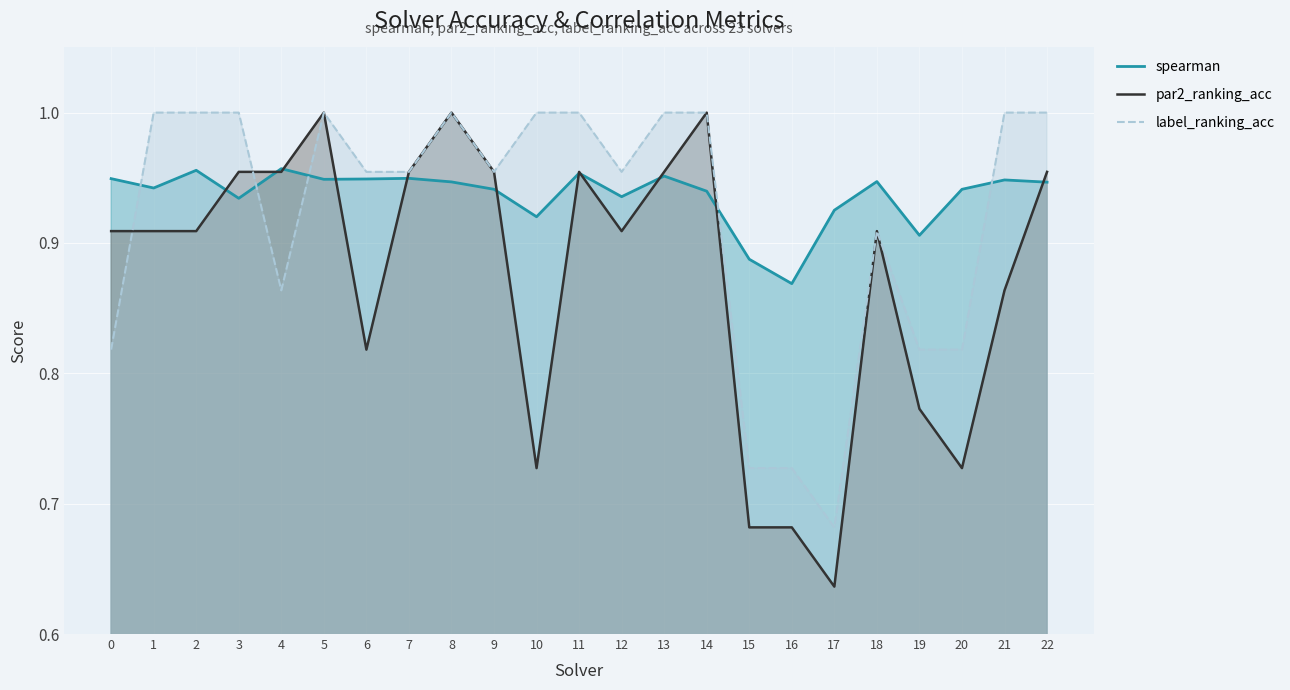

Which series changed the most between 9 and 13?

label_ranking_acc